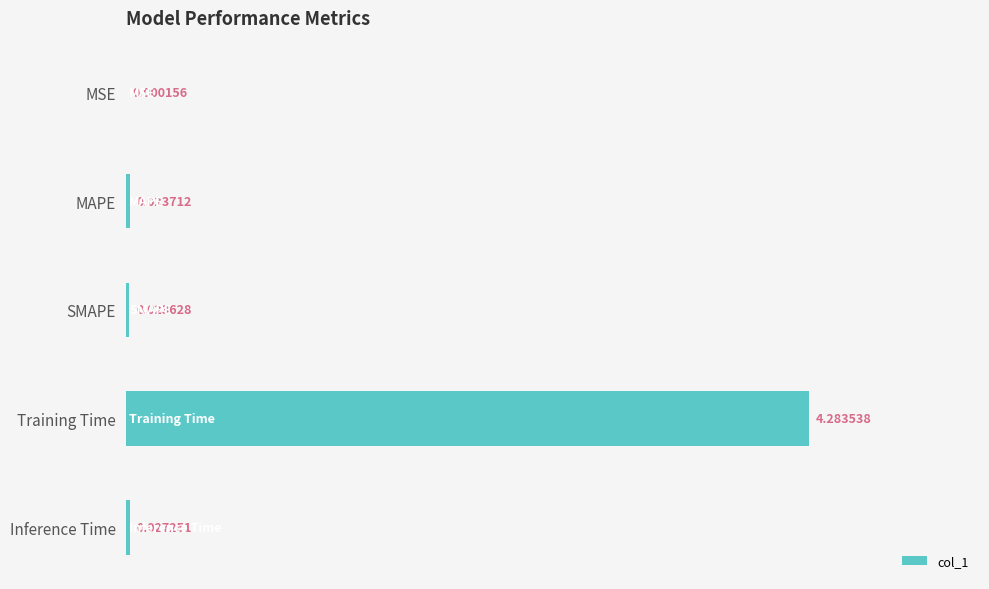

What is the sum of all values?

4.4